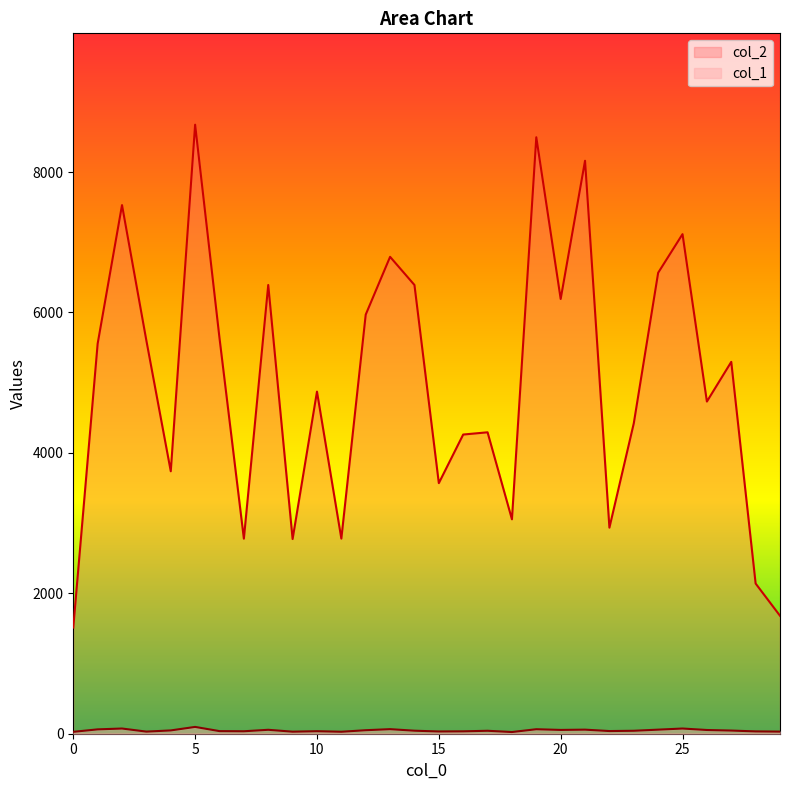

How many lines are shown in the chart?

2